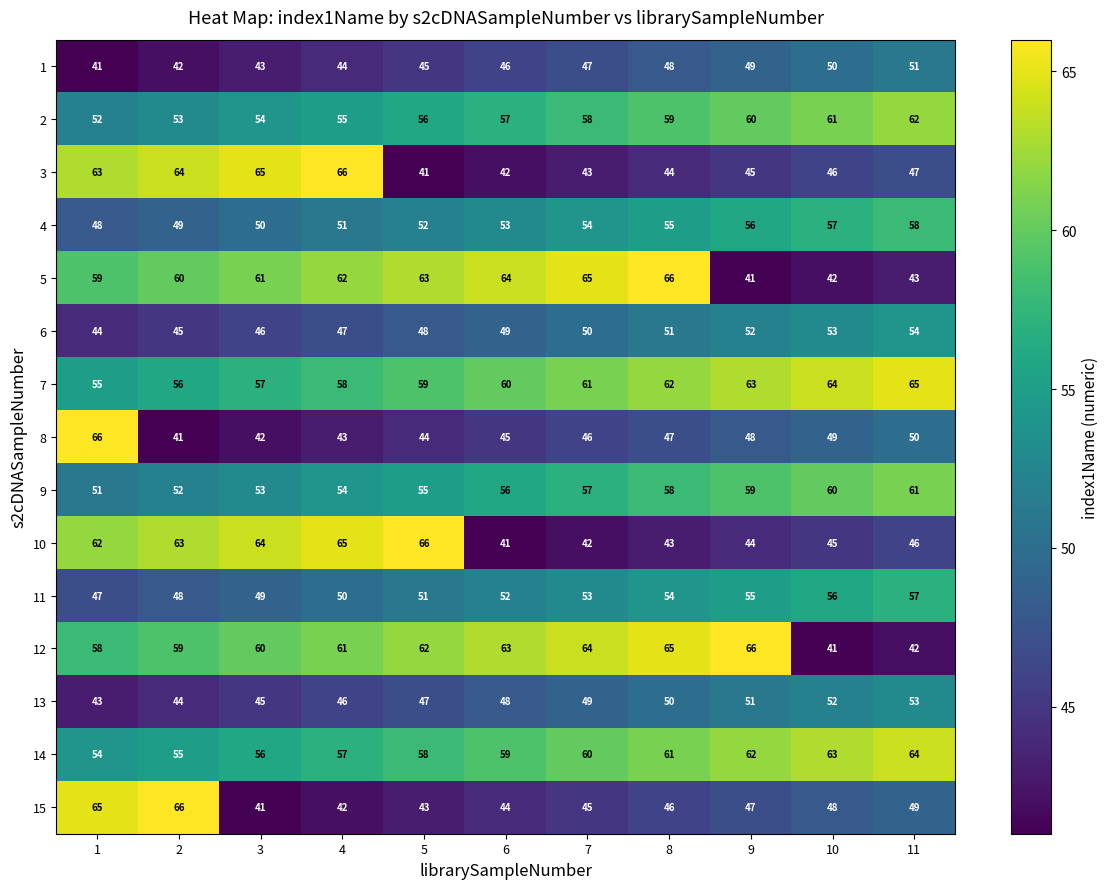

What is the difference between the highest and lowest values at 6?

23